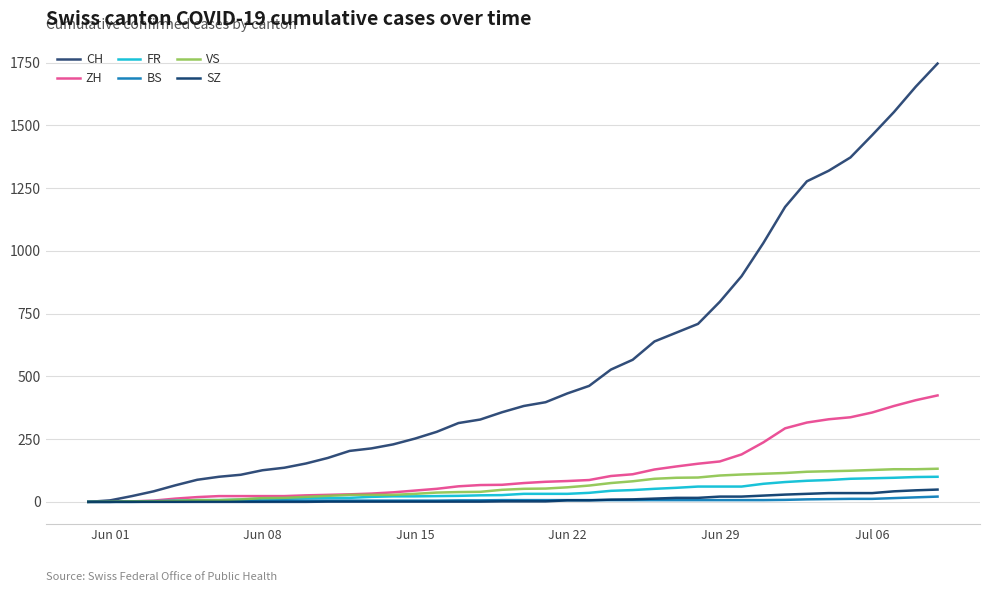

What is the highest value of the FR series?

100